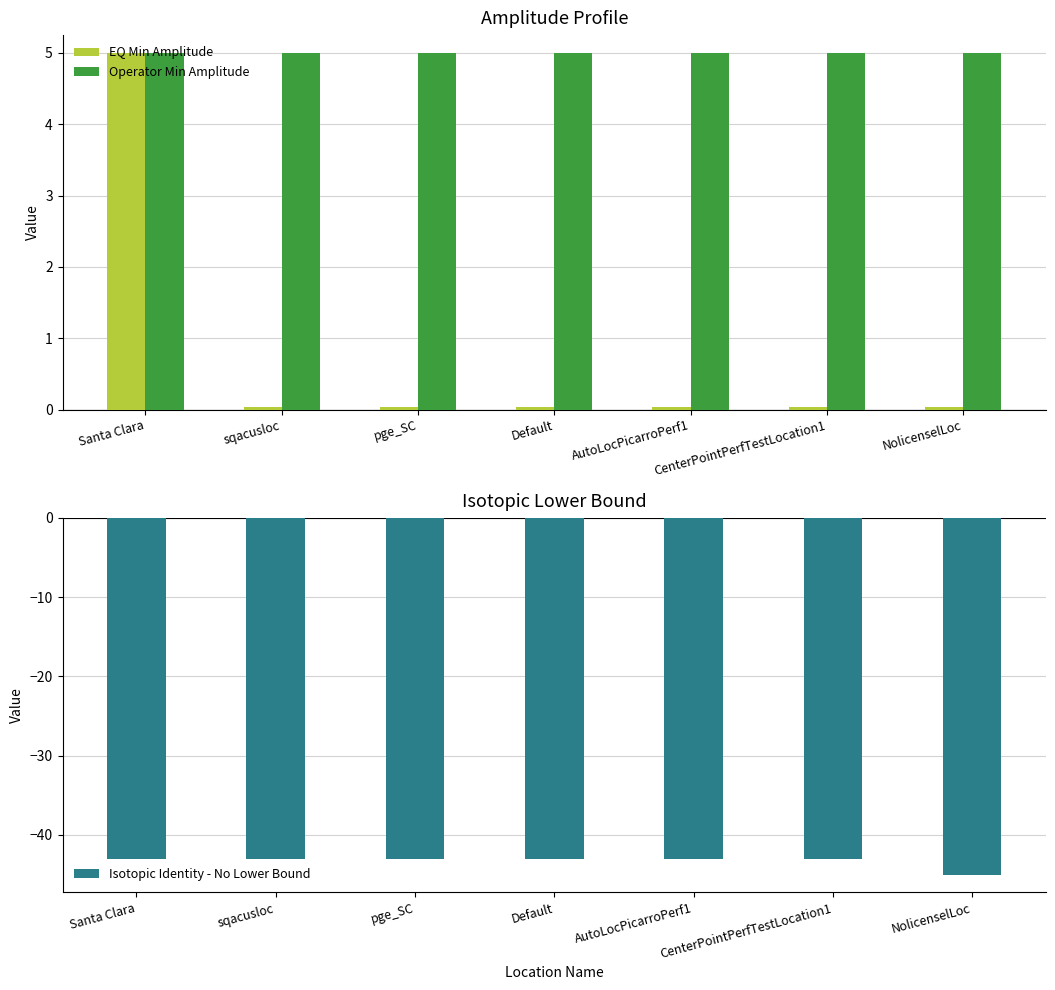

What is the maximum value for Operator Min Amplitude?

5.0